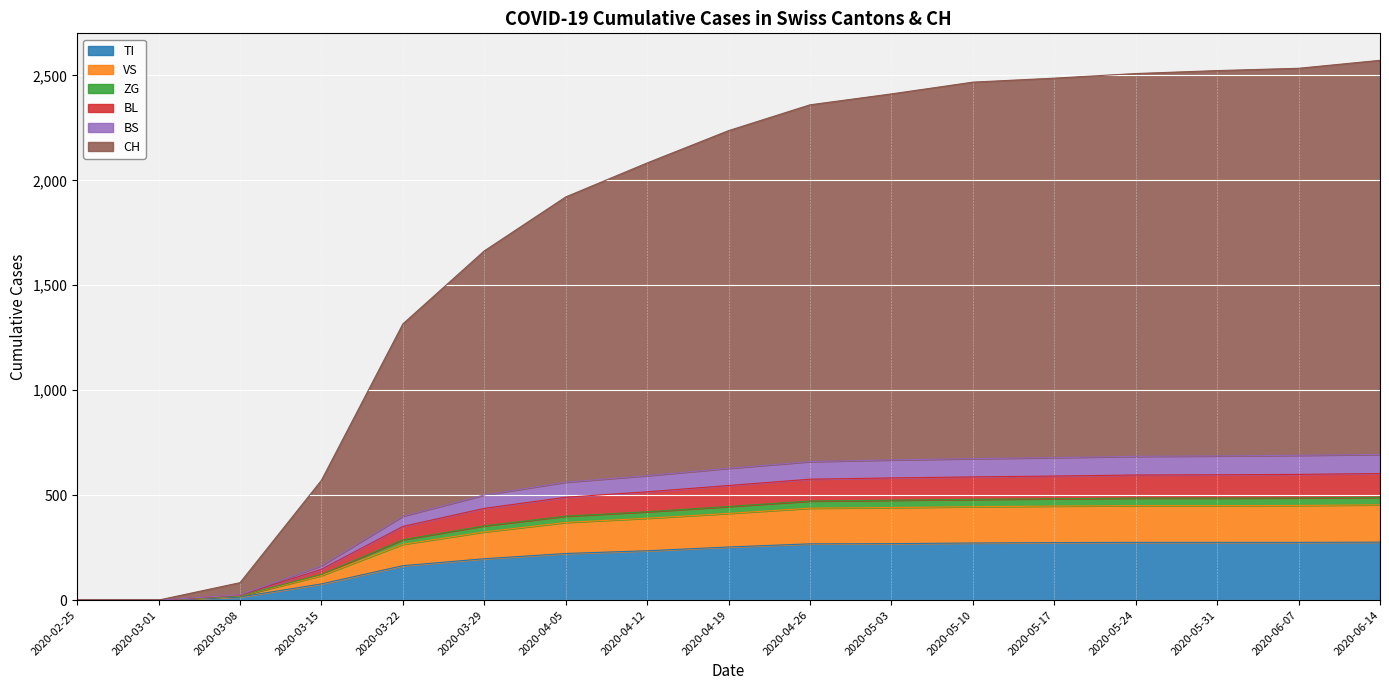

True or false: CH and BL intersect in this chart.

False